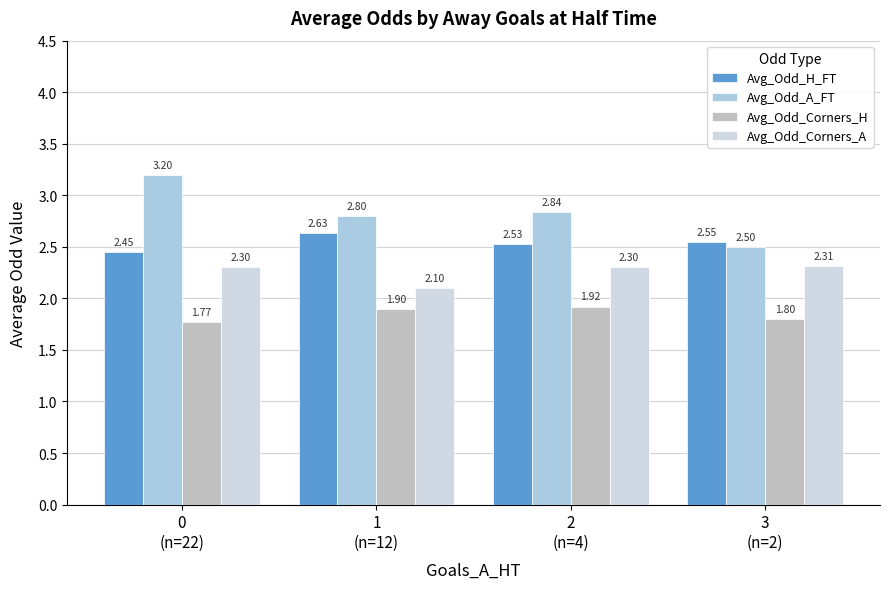

At how many categories does at least one series exceed 1?

4